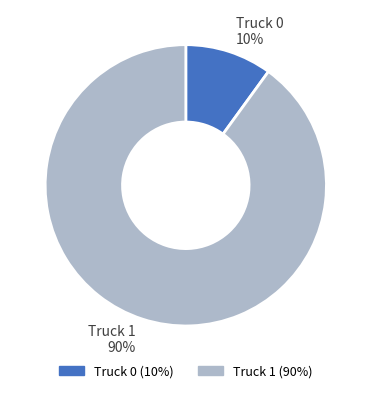

To the nearest percent, what portion does Truck 1 represent?

90%